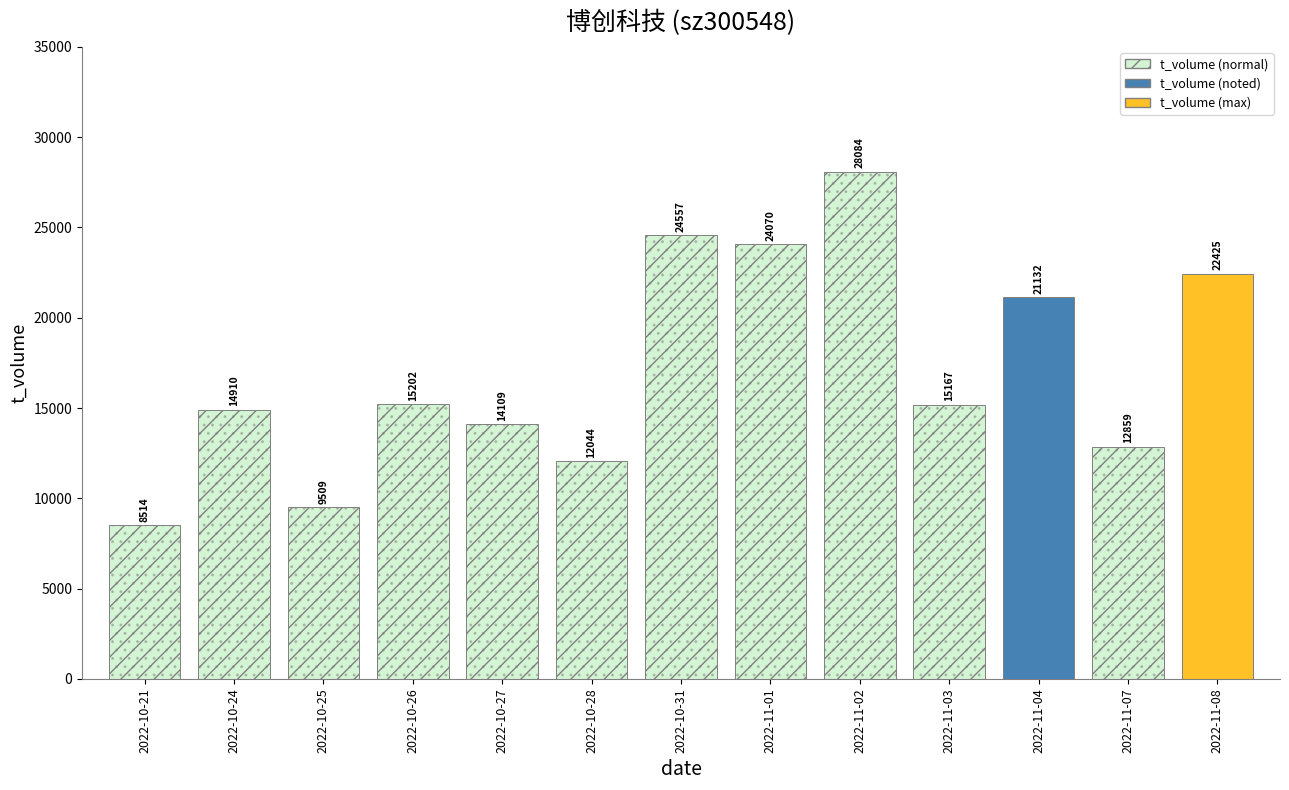

What position from the right is 2022-11-08?

1